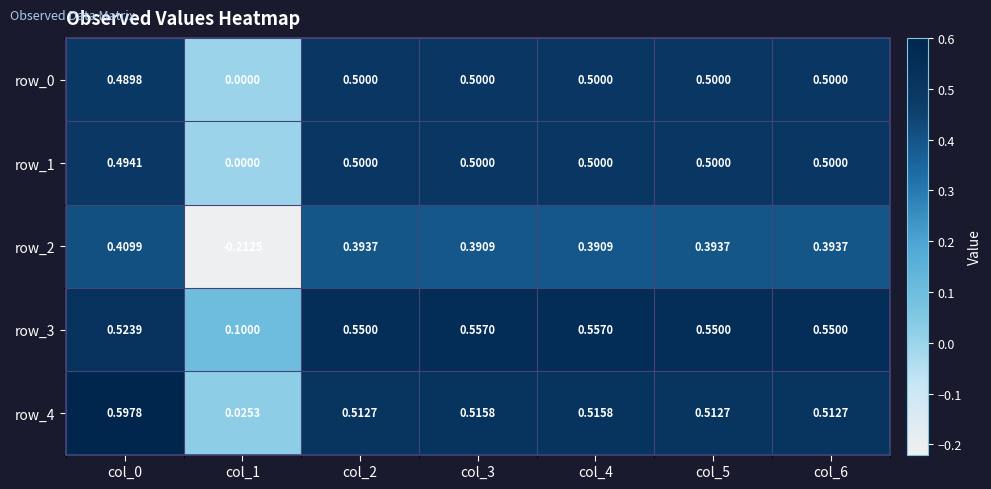

Is the value of row_3 at col_2 greater than the value of row_4 at col_3?

Yes